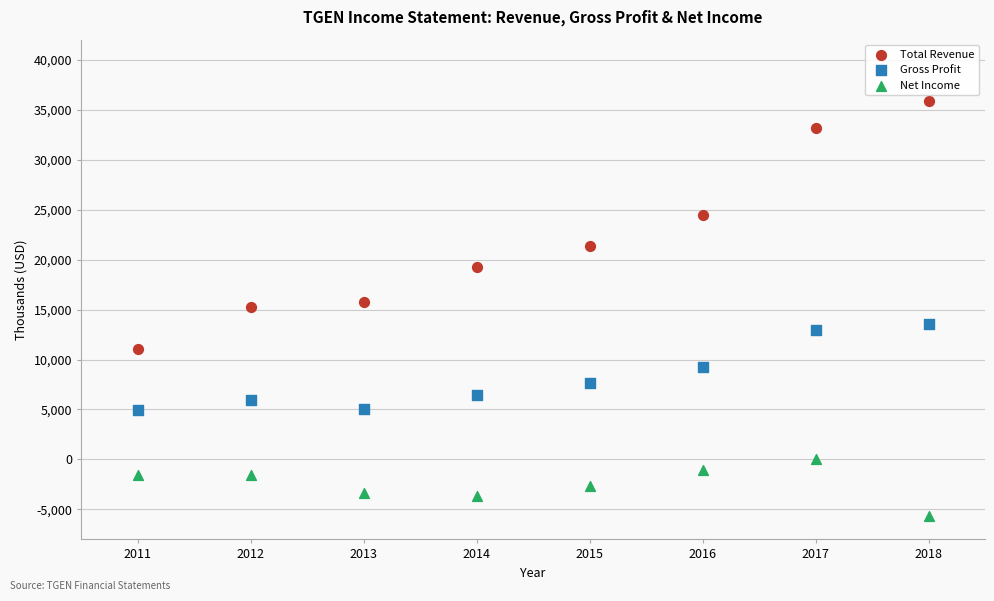

Which series has the widest spread of Y values?

Total Revenue